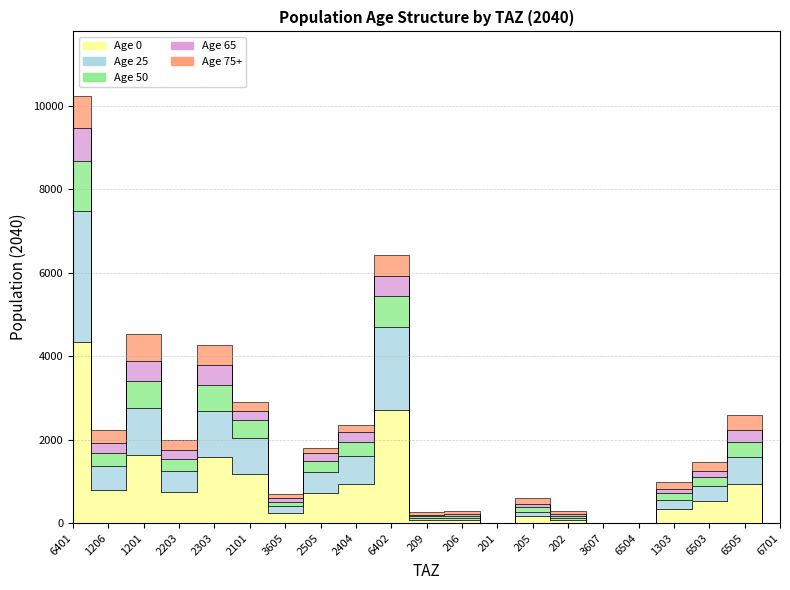

What is the average value of the pop_25 series?

579.5